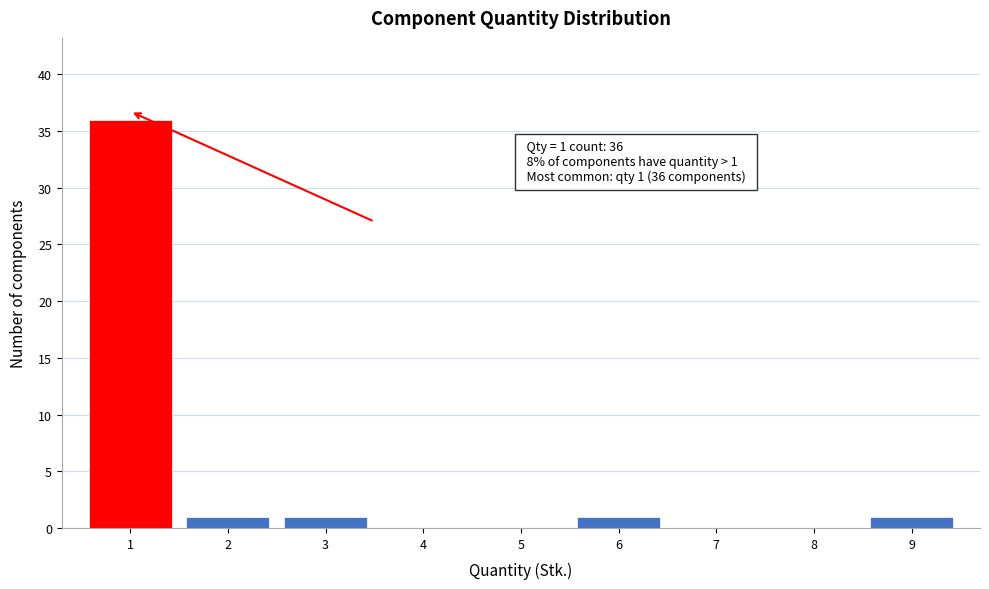

Reading left to right, transcribe all the data shown in this chart.

1=36	2=1	3=1	4=0	5=0	6=1	7=0	8=0	9=1